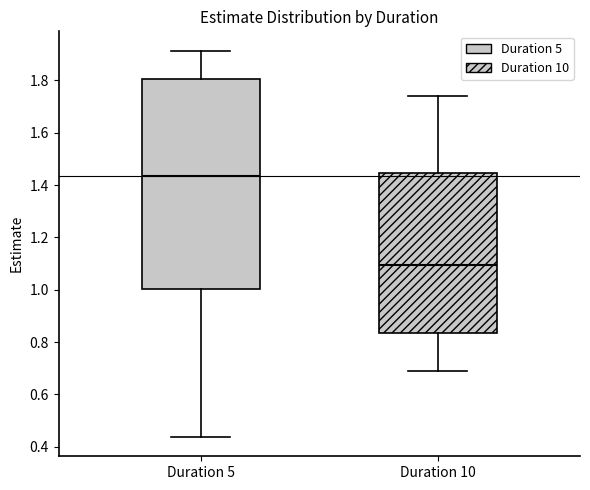

Reading left to right, read every box against the y-axis: the position of its median line, the range the box covers, and the ends of its whiskers. The values are not printed on the chart, so give them approximately, as read against the axis.

Duration 5: median 1.44, box 1.00 to 1.80, whiskers 0.44 to 1.92
Duration 10: median 1.10, box 0.84 to 1.44, whiskers 0.68 to 1.74